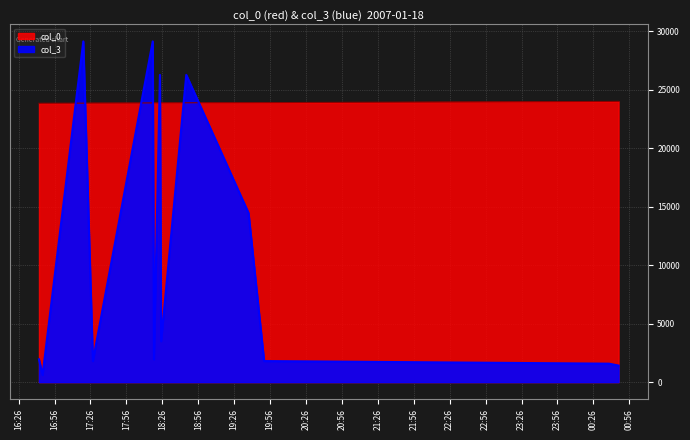

At which category does col_3 reach its first local valley?

2007-01-18 16:46:00